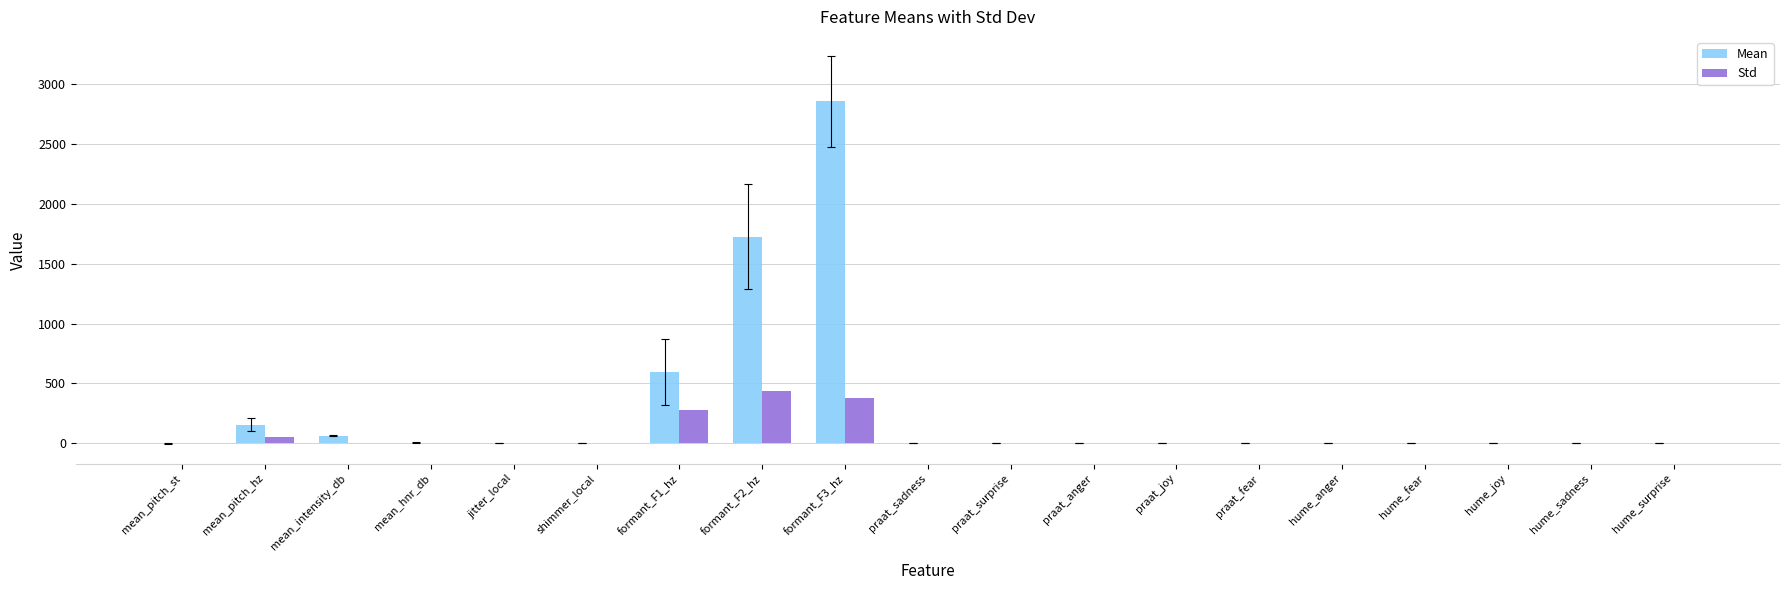

Where is Std nearest to the value 219?

formant_F1_hz